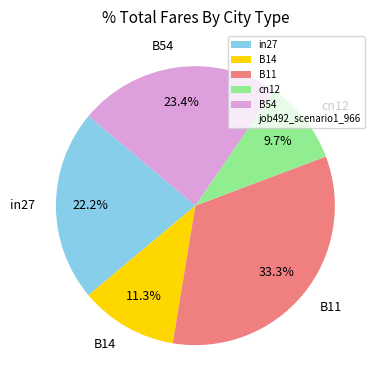

To the nearest percent, what is the average slice percentage?

20%